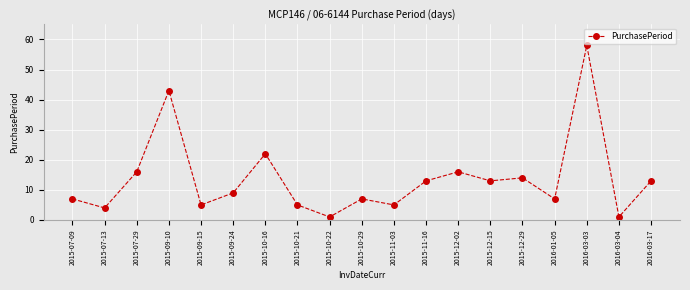

Reading right to left, what are all the values shown in this chart?

13	1	58	7	14	13	16	13	5	7	1	5	22	9	5	43	16	4	7